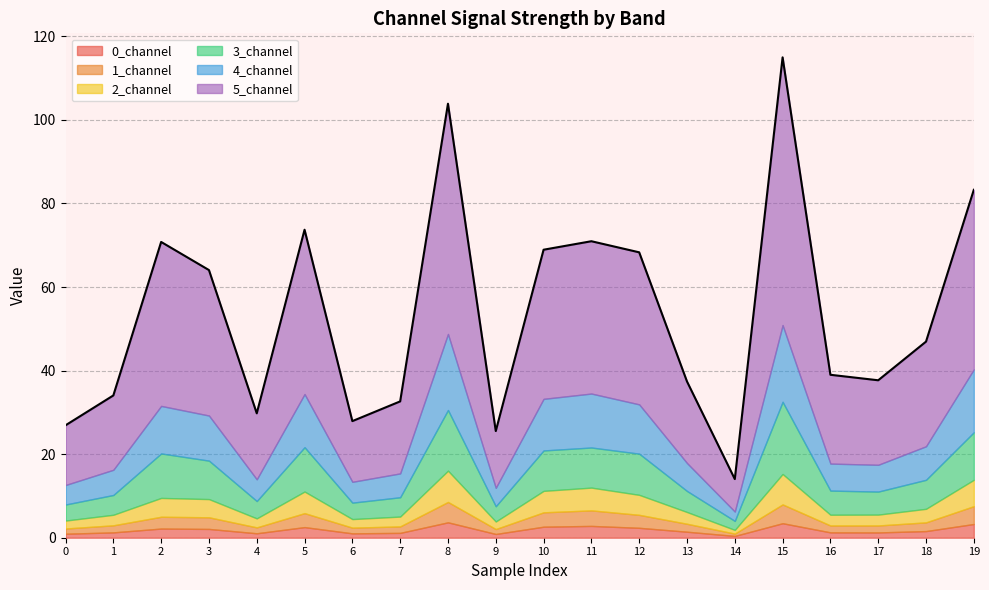

Between 5 and 12, which series saw the biggest shift?

5_channel